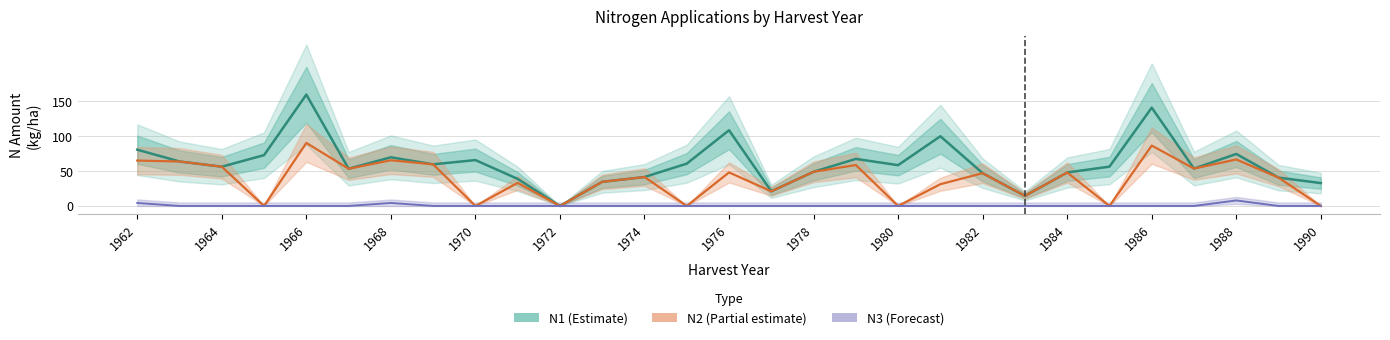

How many values in N3 (Forecast) are above zero?

3